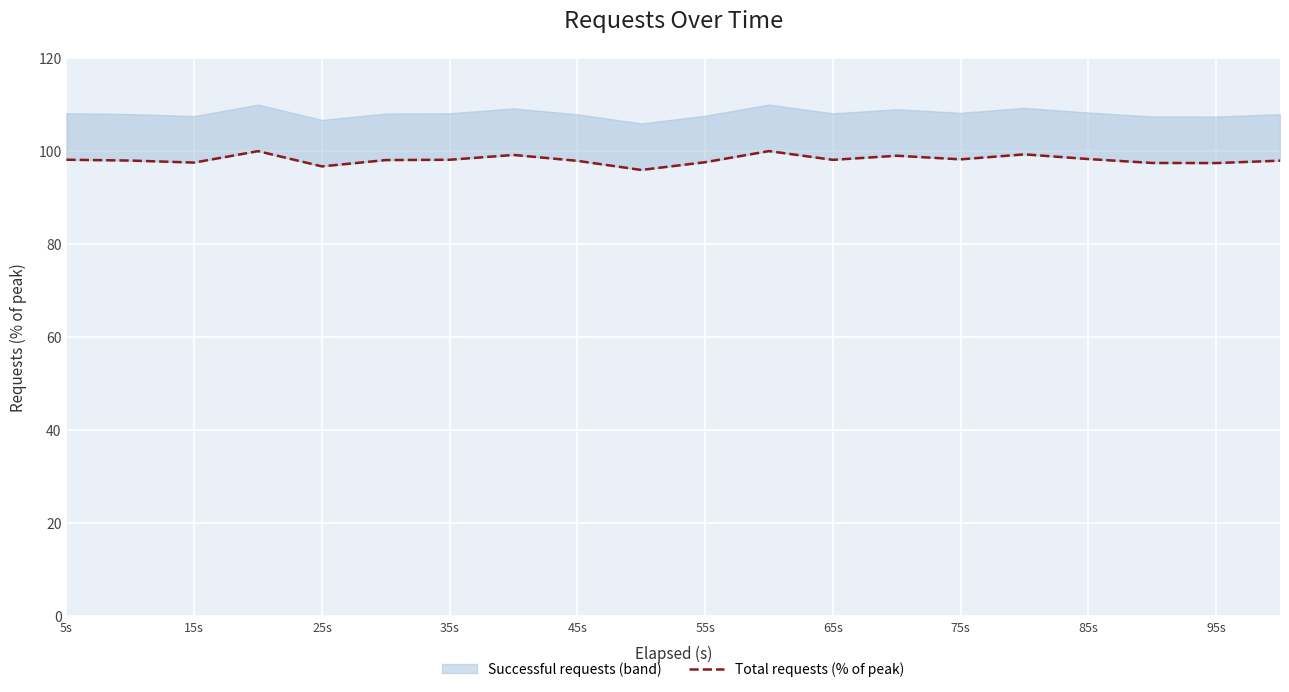

How many points are lower than both their immediate neighbors (excluding endpoints)?

6